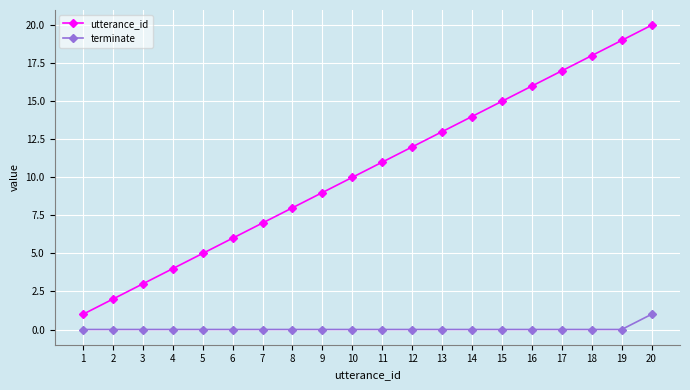

At which label does utterance_id reach its minimum?

1